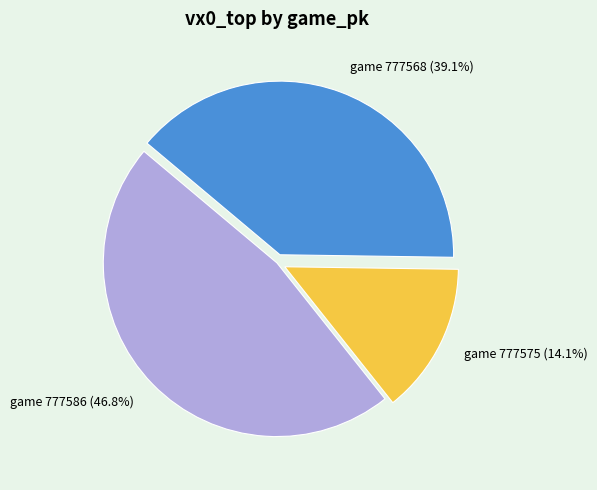

Is there any slice that represents more than half of the pie?

No